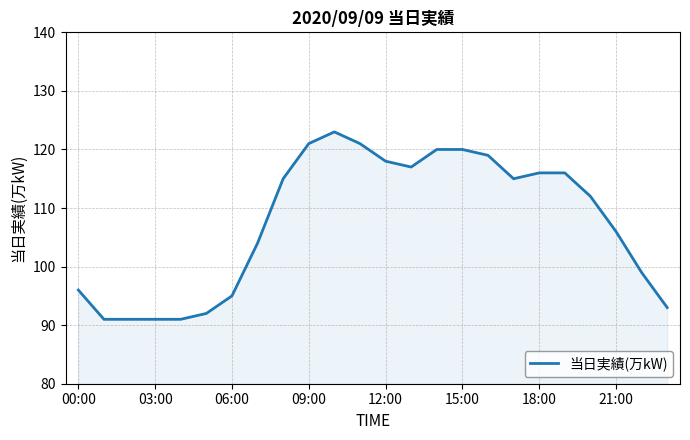

What is the greatest value displayed?

123